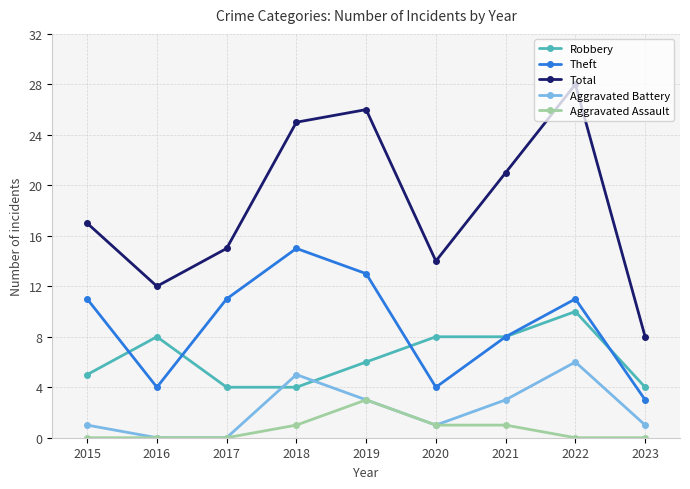

What is the difference between the second highest and second lowest values in the Aggravated Assault series?

1